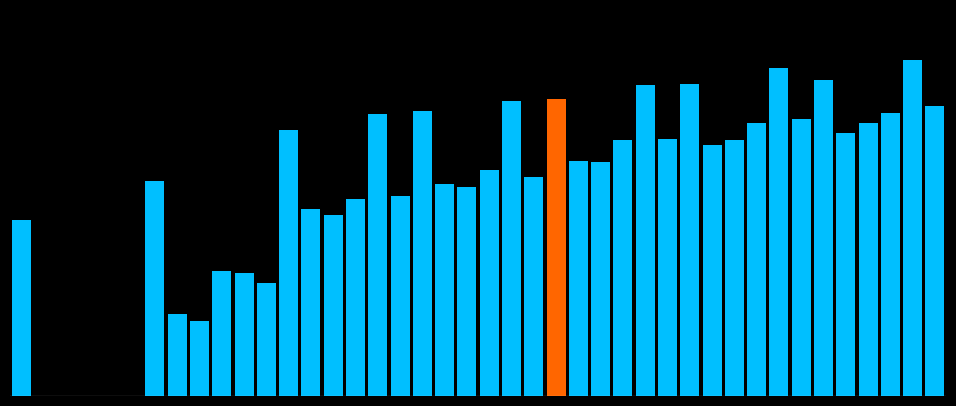

Are the bars horizontal?

No